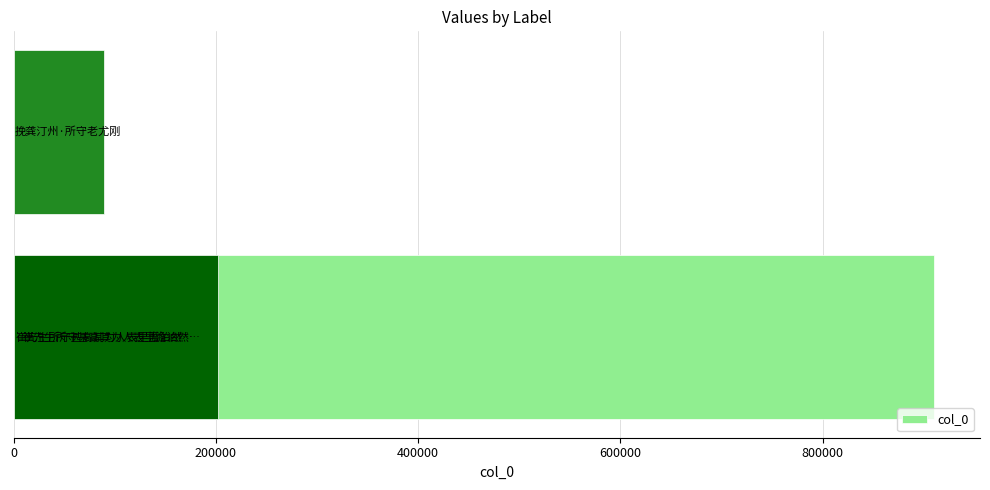

The value at 200000 is 60149. True or false?

False